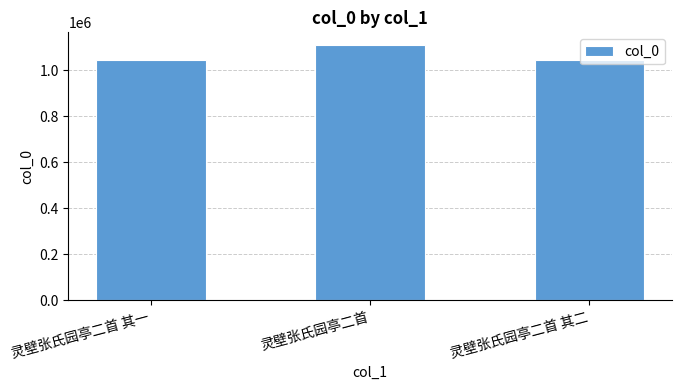

The value at 灵壁张氏园亭二首 is 1896248. True or false?

False